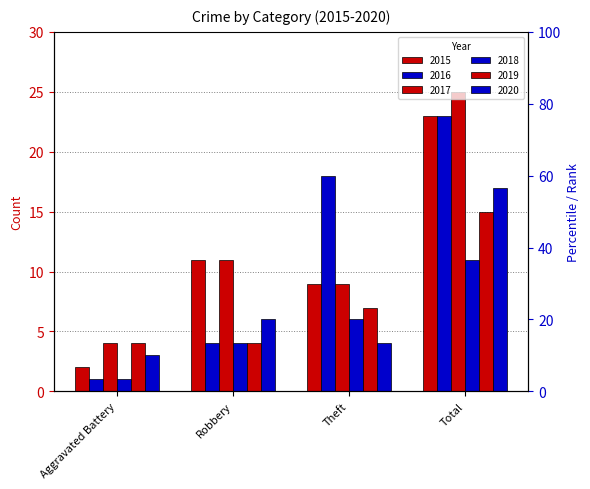

Rank the categories by 2019 value from lowest to highest.

Aggravated Battery, Robbery, Theft, Total